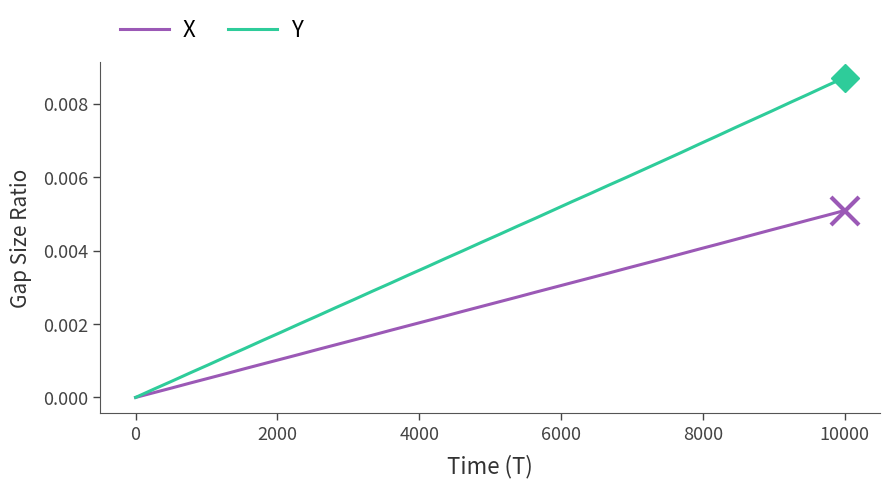

Does the chart have visible grid lines?

No